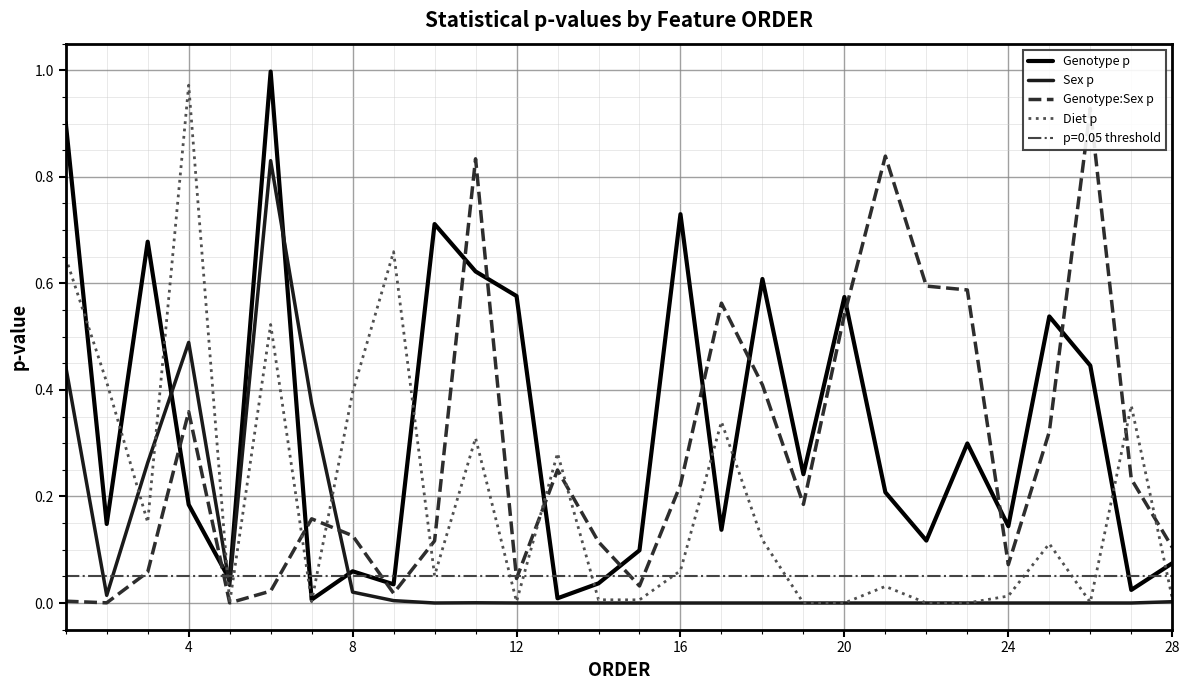

Is it true that Genotype p equals 1.0 at 20?

False